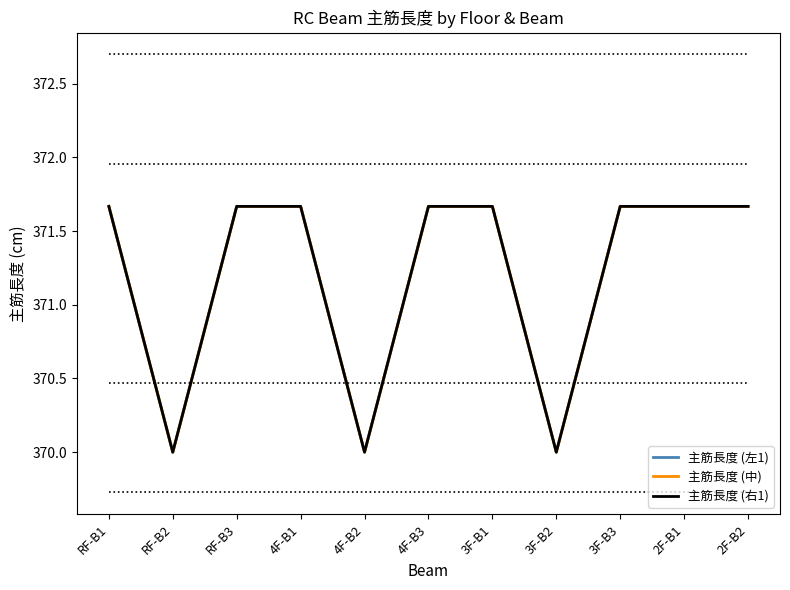

Does the chart have visible grid lines?

No